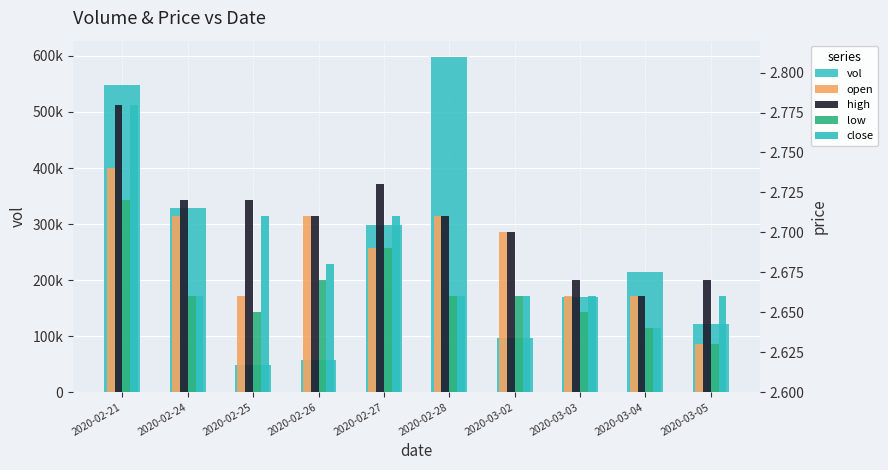

What is the sum of the close values at 2020-02-21 and 2020-02-26?

5.5